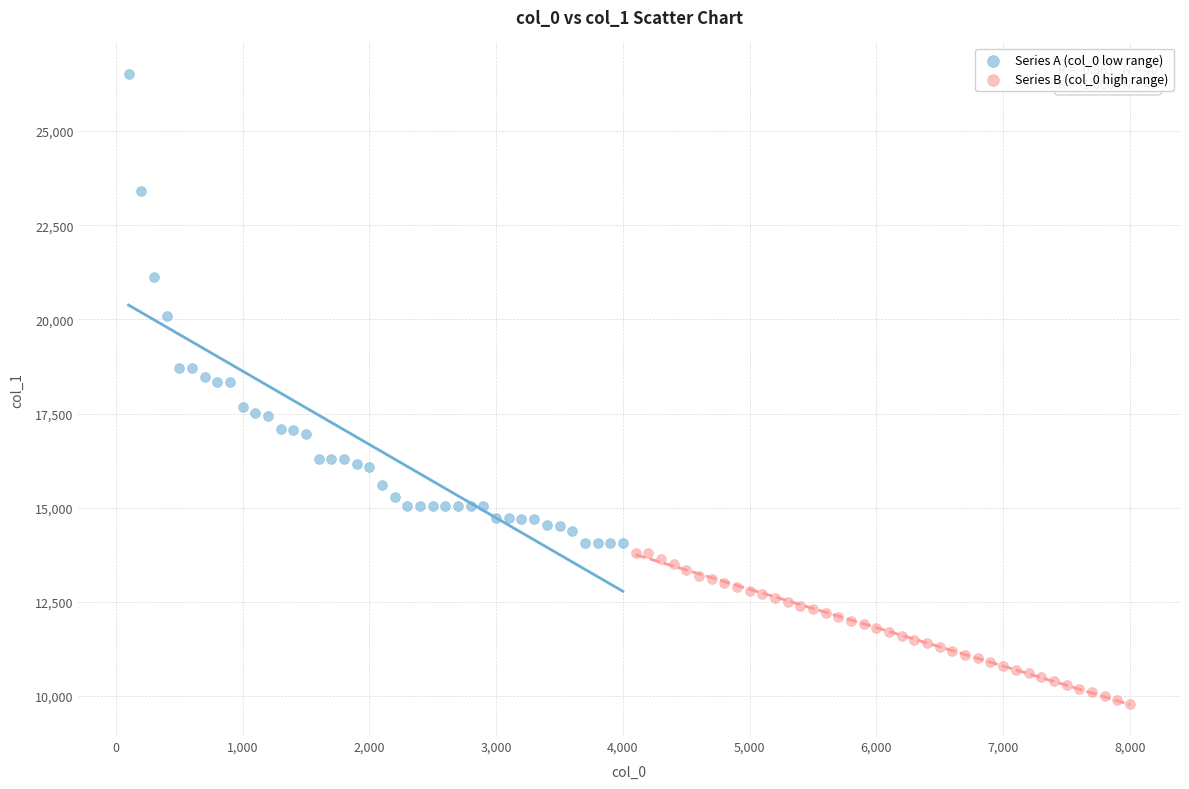

Which series contains the lowest Y value?

Series B (col_0 high range)